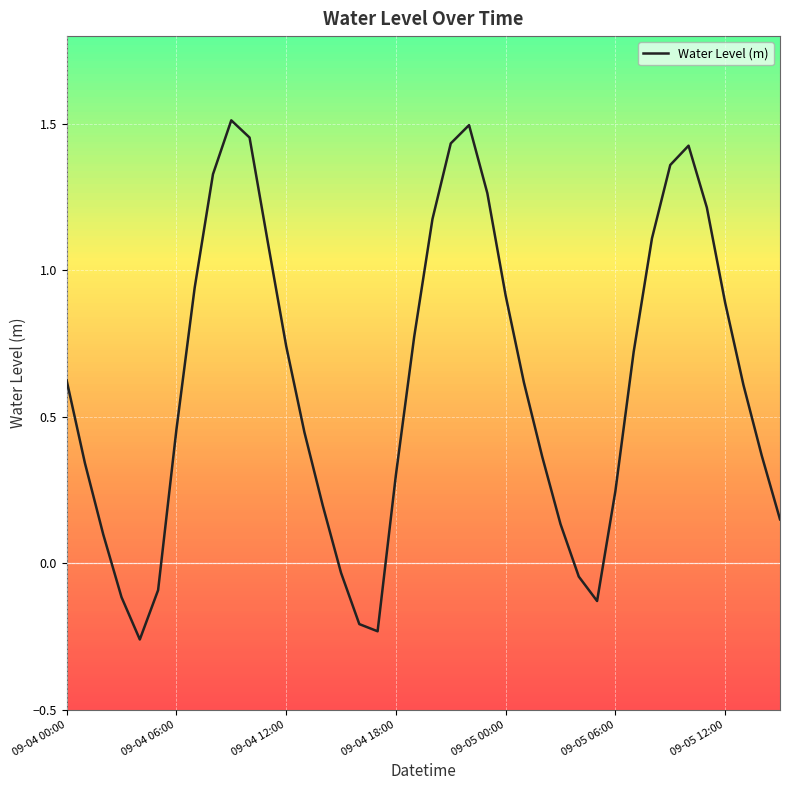

How many interior local peaks (higher than both neighbors) does the data have?

3